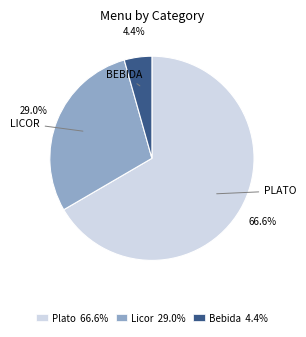

Does Bebida 4.4% account for over 50% of the chart?

No